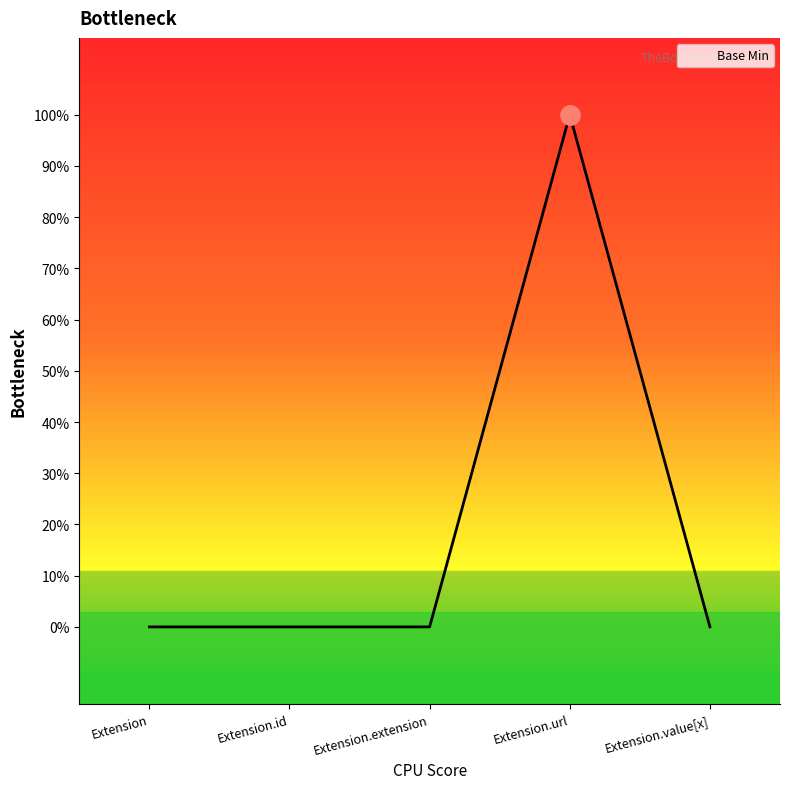

Which label corresponds to the smallest value in the chart?

Extension